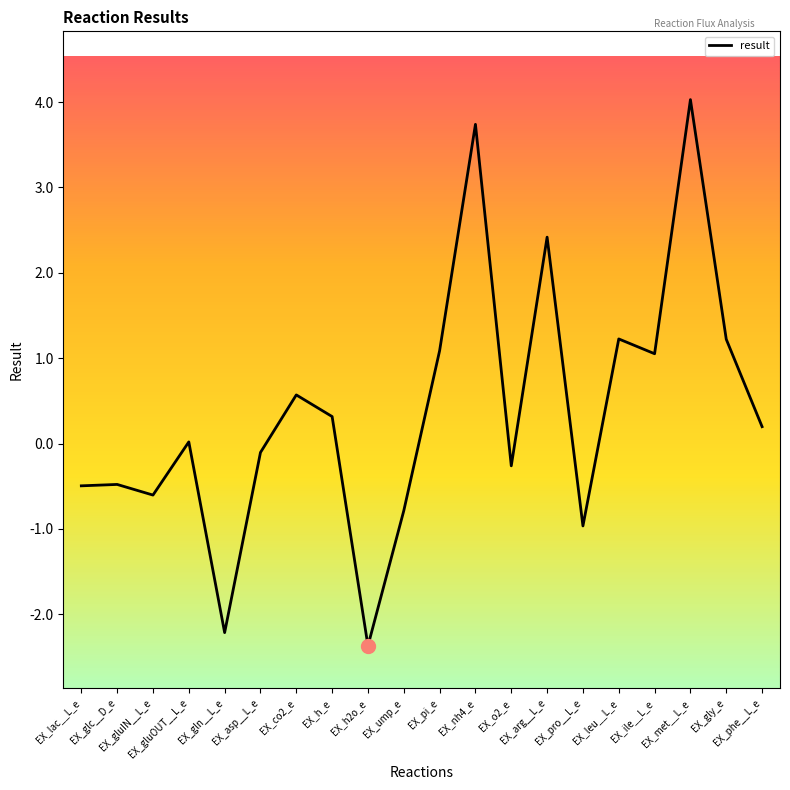

What is the difference between the maximum and minimum values?

6.4